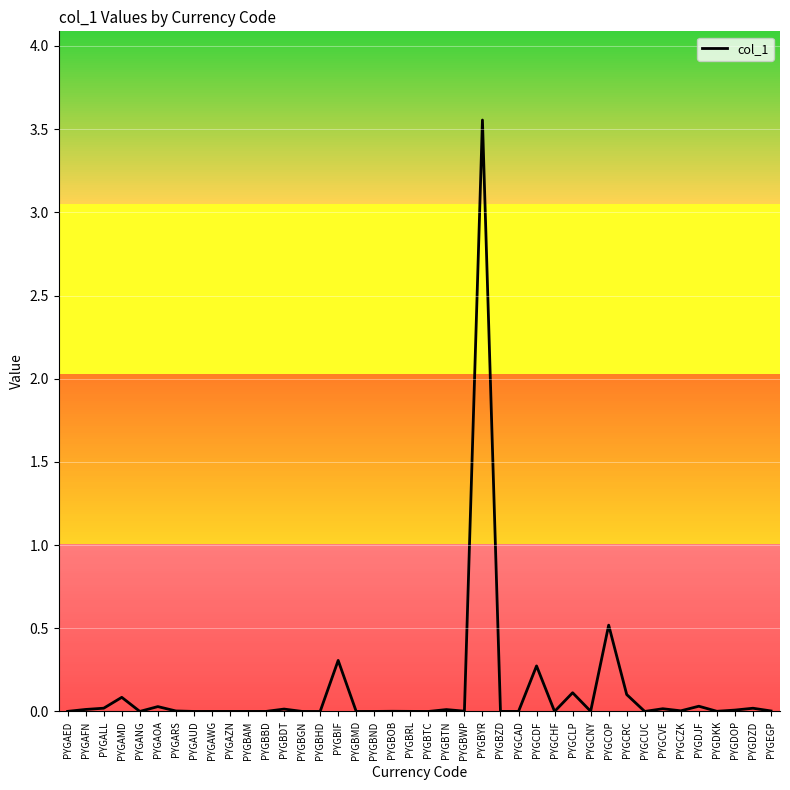

The value at PYGBYR is 4.9. True or false?

False